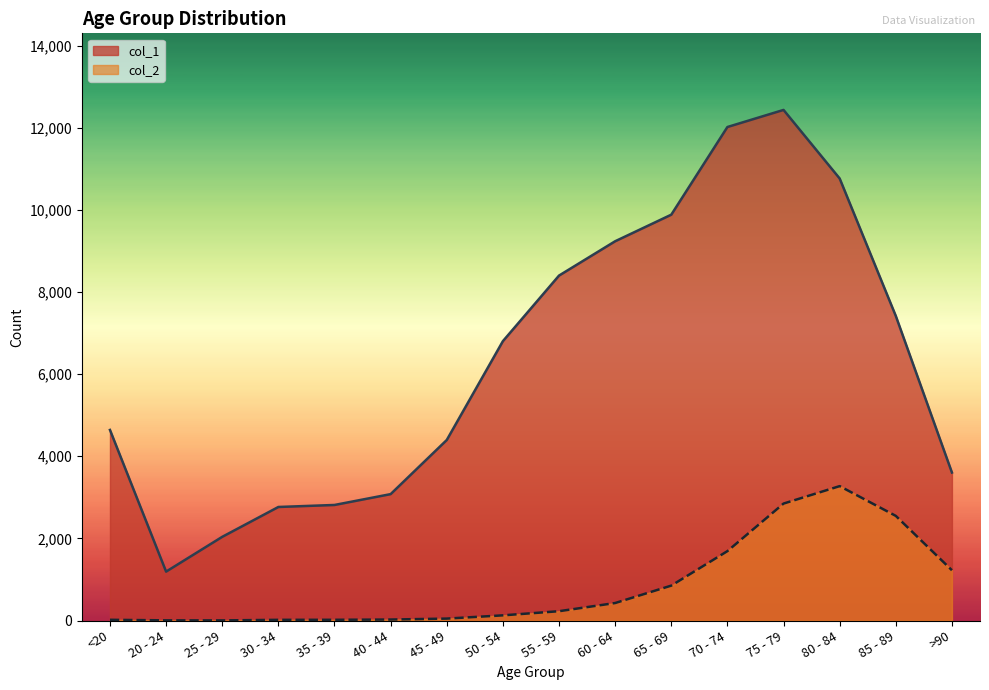

What is the total value across all series at 70 - 74?

13708